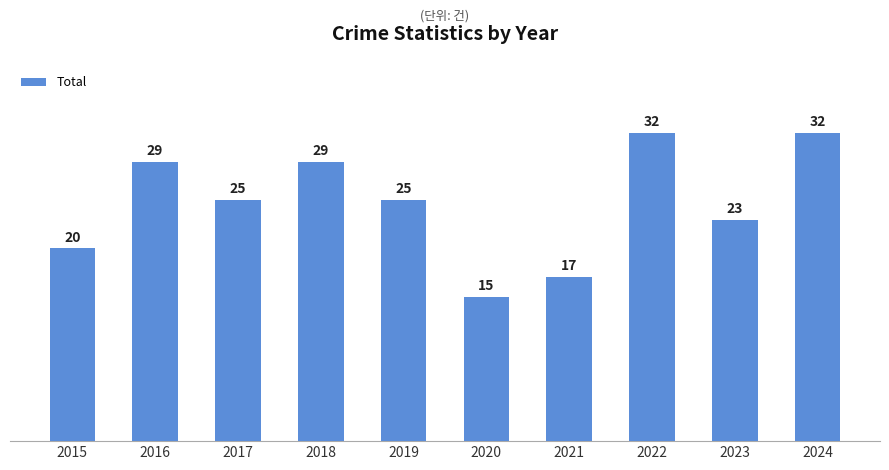

What is the sum of all values?

247